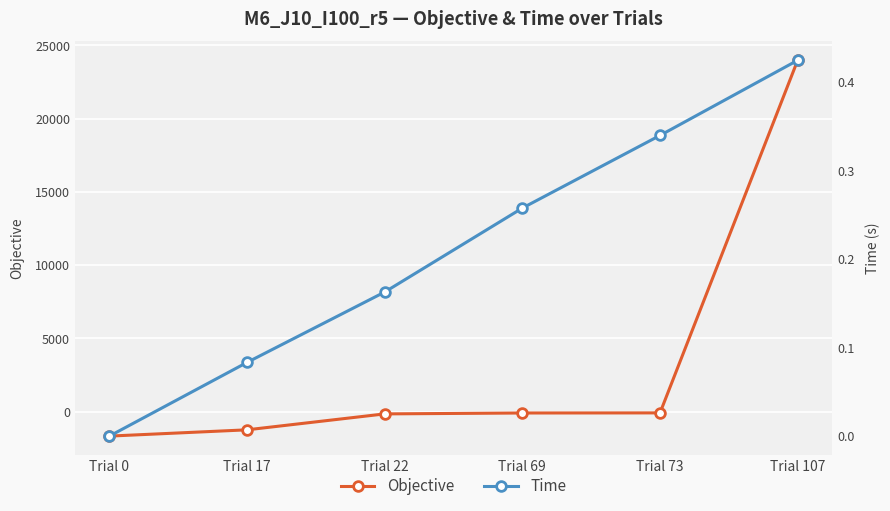

Is this an area chart (filled region under the line)?

No